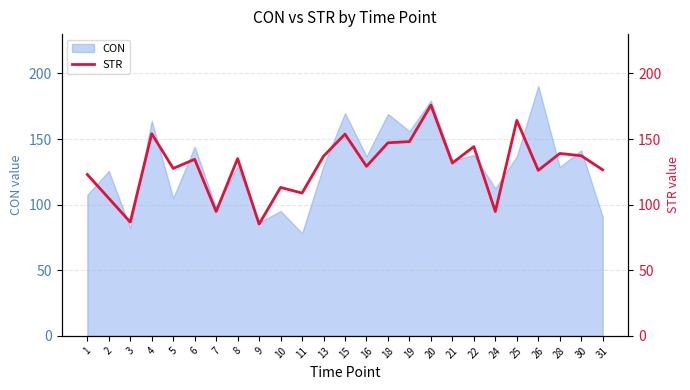

Is this an area chart (filled region under the line)?

No